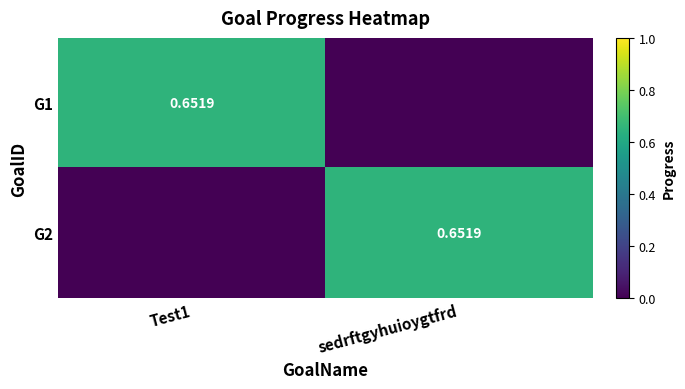

Is it true that G2 equals 0.0 at Test1?

True